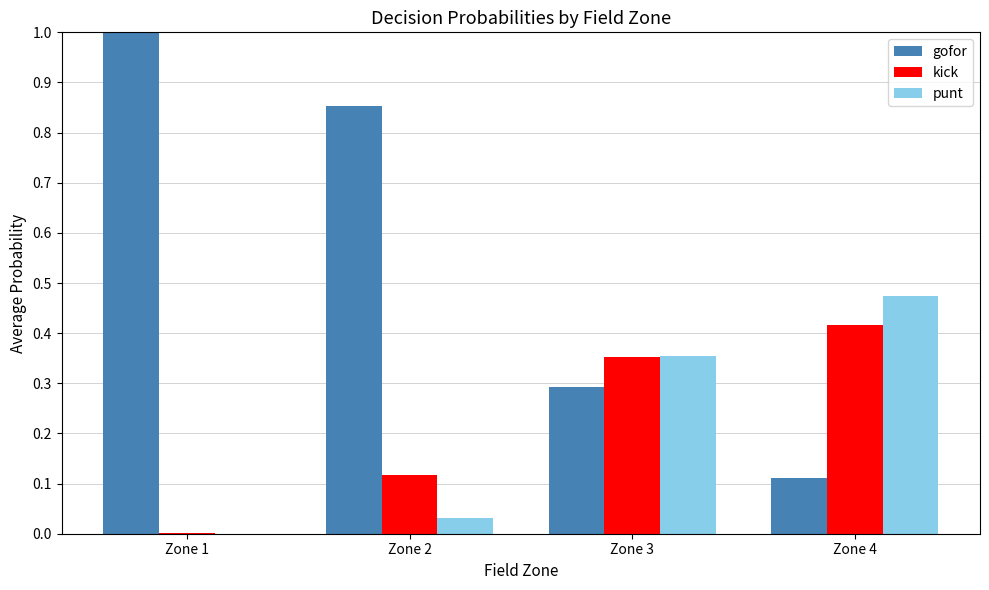

Is the value of gofor at Zone 2 greater than the value of punt at Zone 3?

Yes